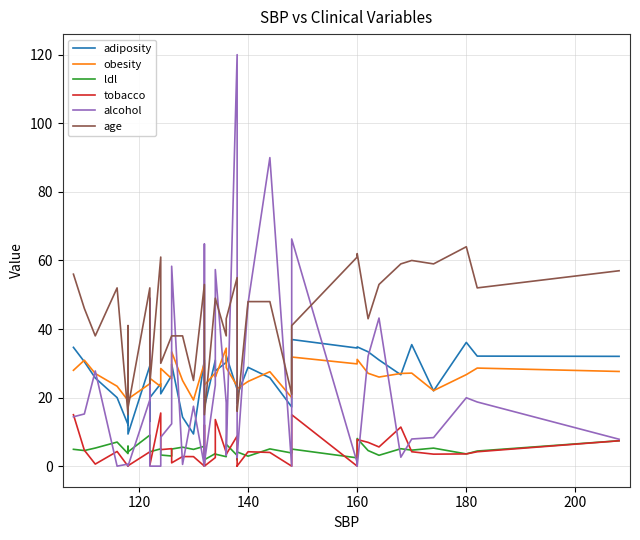

What position from the left is 30?

31